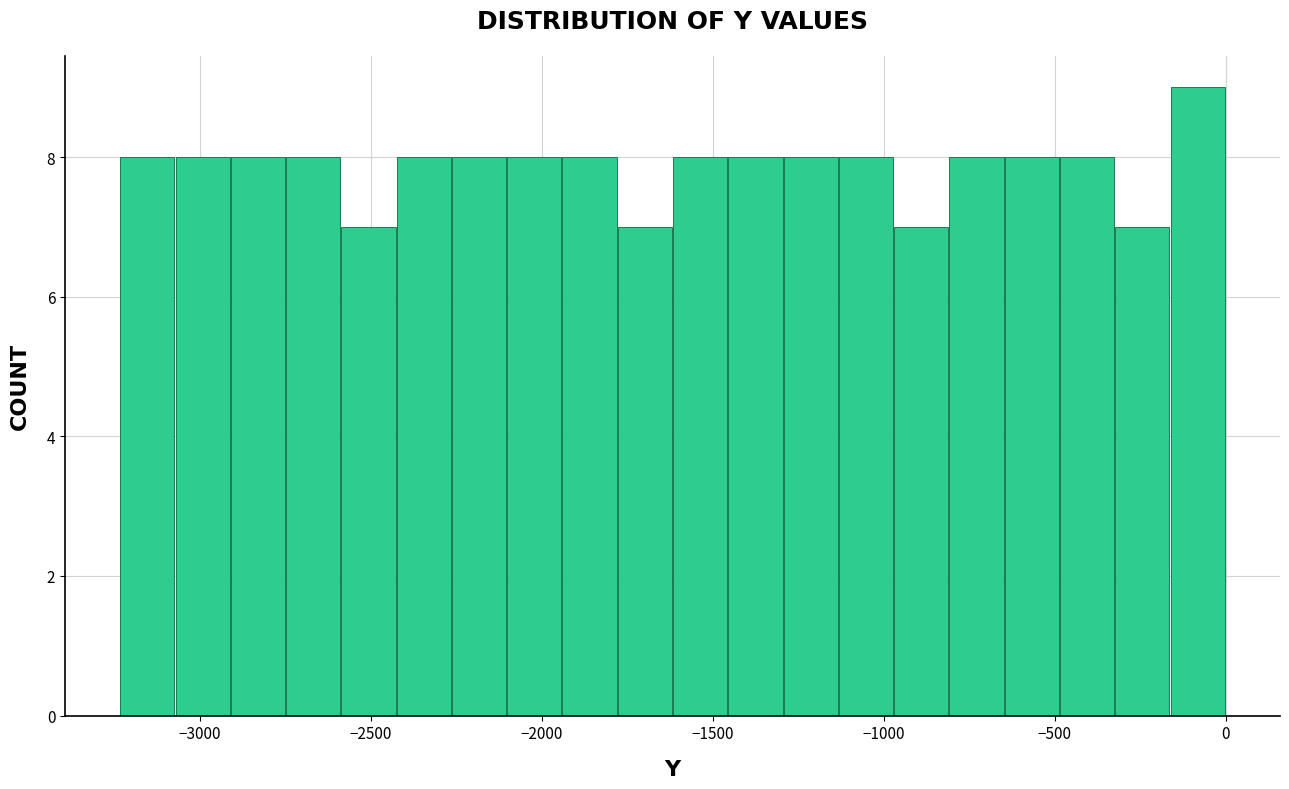

Read against the x-axis, roughly where is the centre of the tallest bar?

-100